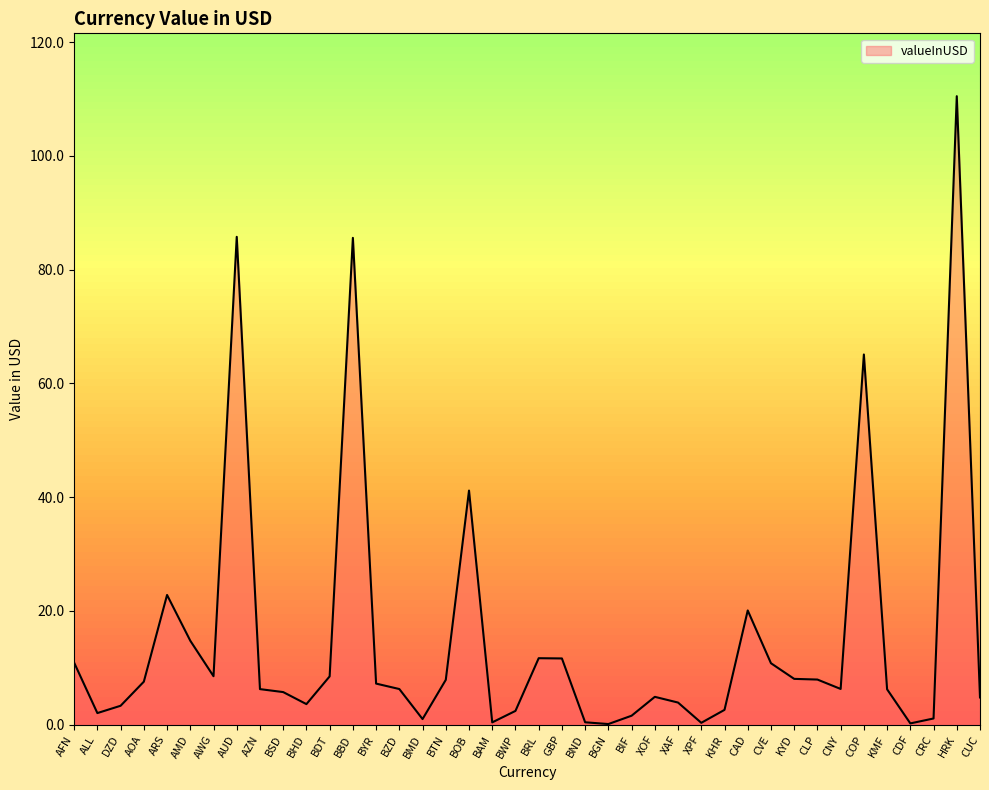

Where is the data nearest to the value 55?

COP